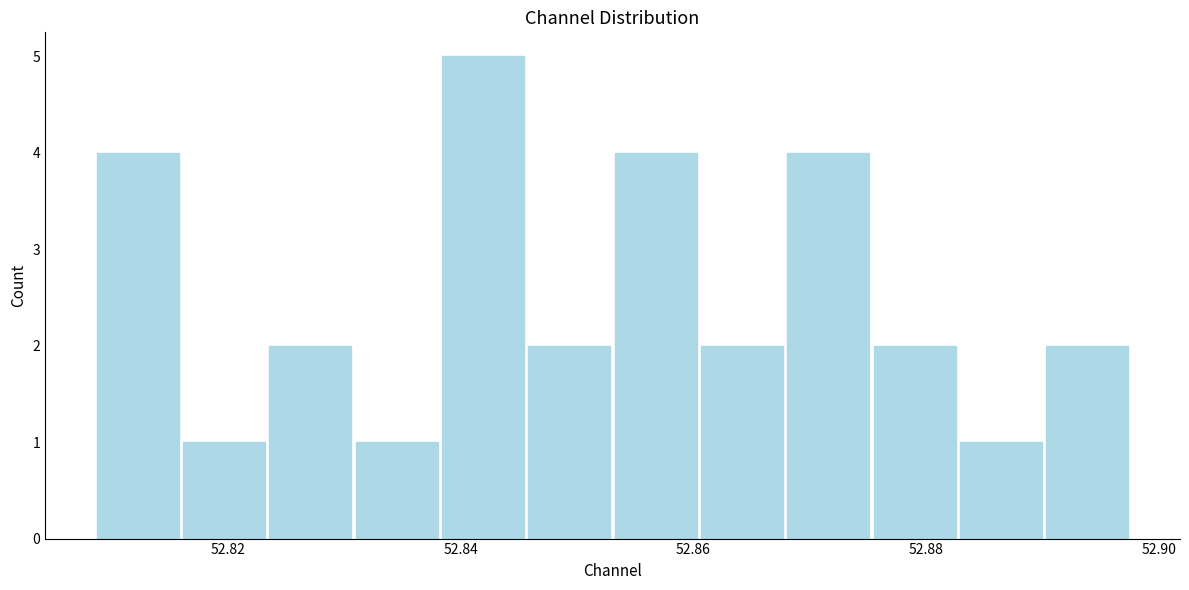

Around what value on the x-axis is the tallest bar? Give the approximate position of its centre, as read against the axis.

52.842